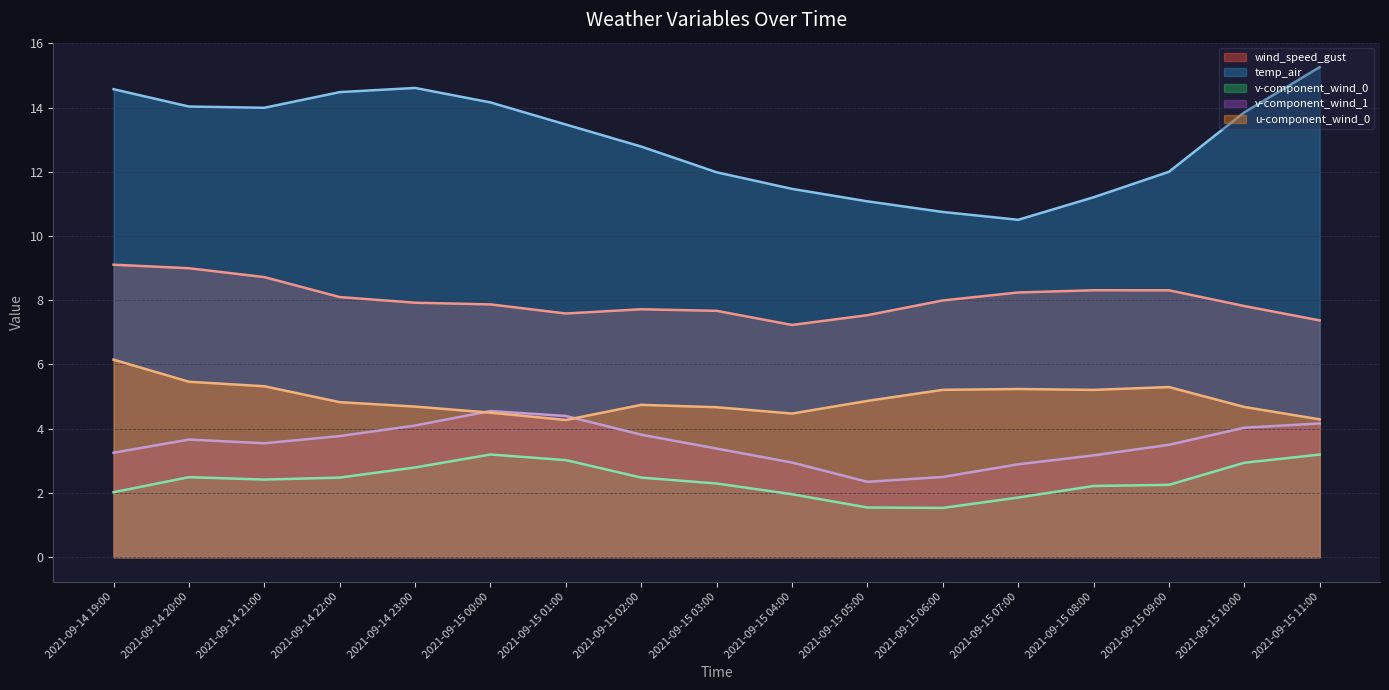

List the labels in order of wind_speed_gust value, largest first.

2021-09-14 19:00, 2021-09-14 20:00, 2021-09-14 21:00, 2021-09-15 08:00, 2021-09-15 09:00, 2021-09-15 07:00, 2021-09-14 22:00, 2021-09-15 06:00, 2021-09-14 23:00, 2021-09-15 00:00, 2021-09-15 10:00, 2021-09-15 02:00, 2021-09-15 03:00, 2021-09-15 01:00, 2021-09-15 05:00, 2021-09-15 11:00, 2021-09-15 04:00